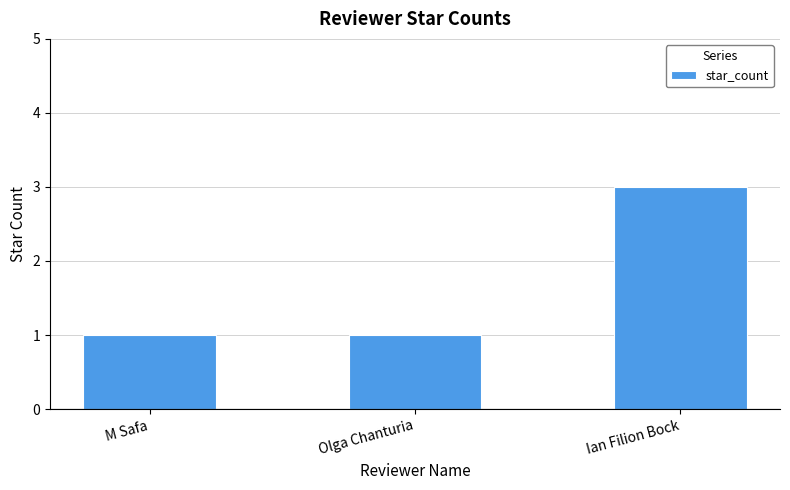

Are the bars grouped side by side (vs. stacked)?

No